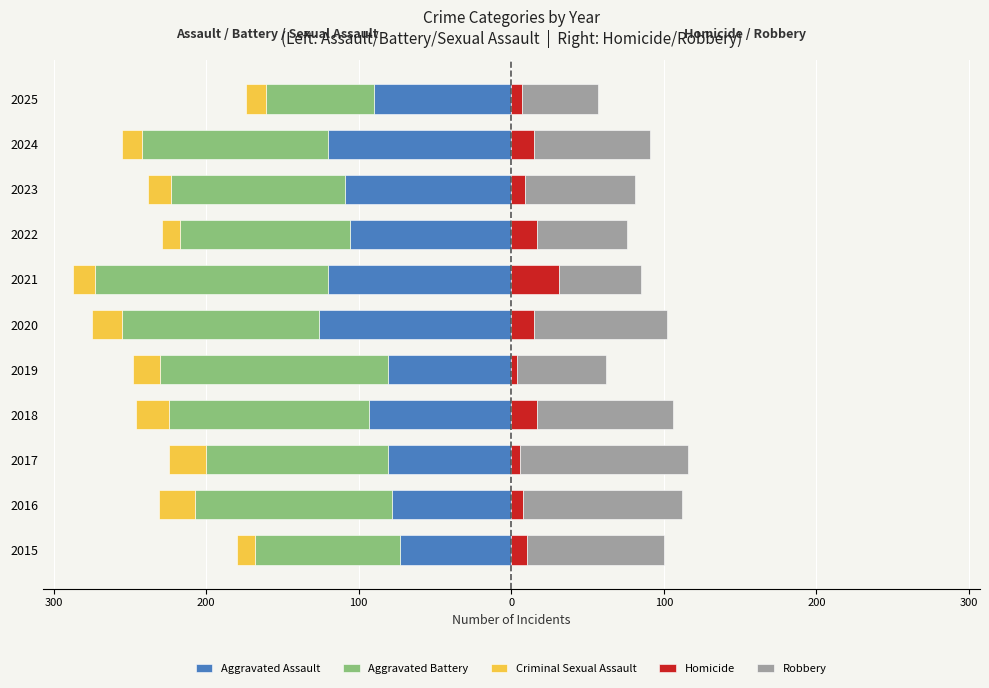

What is the highest value of the Homicide series?

31